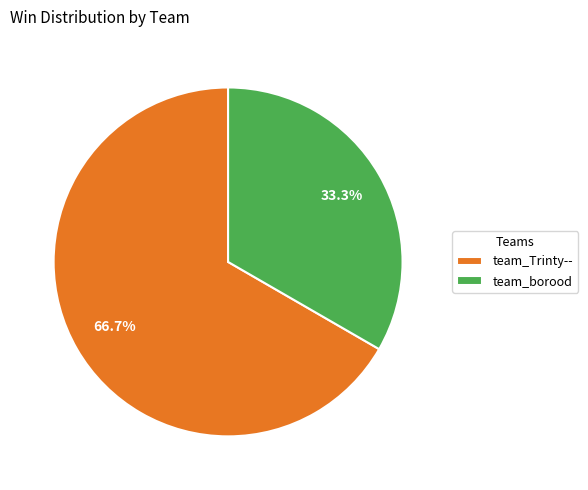

How many slices are in this pie chart?

2